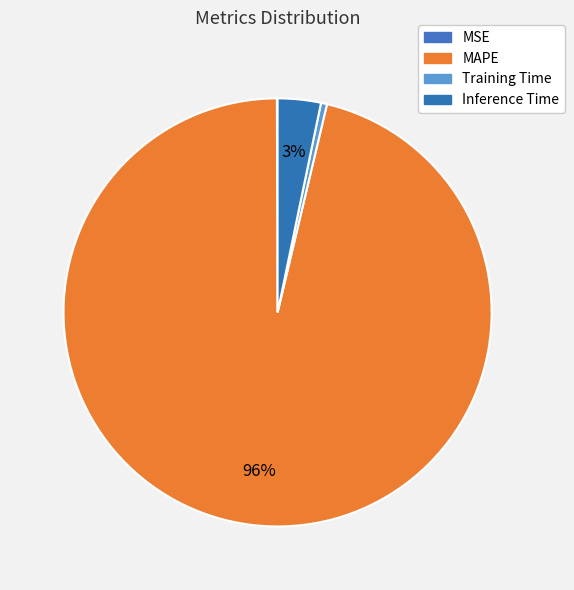

To the nearest percent, what is the difference between the largest and smallest slice percentages?

96%